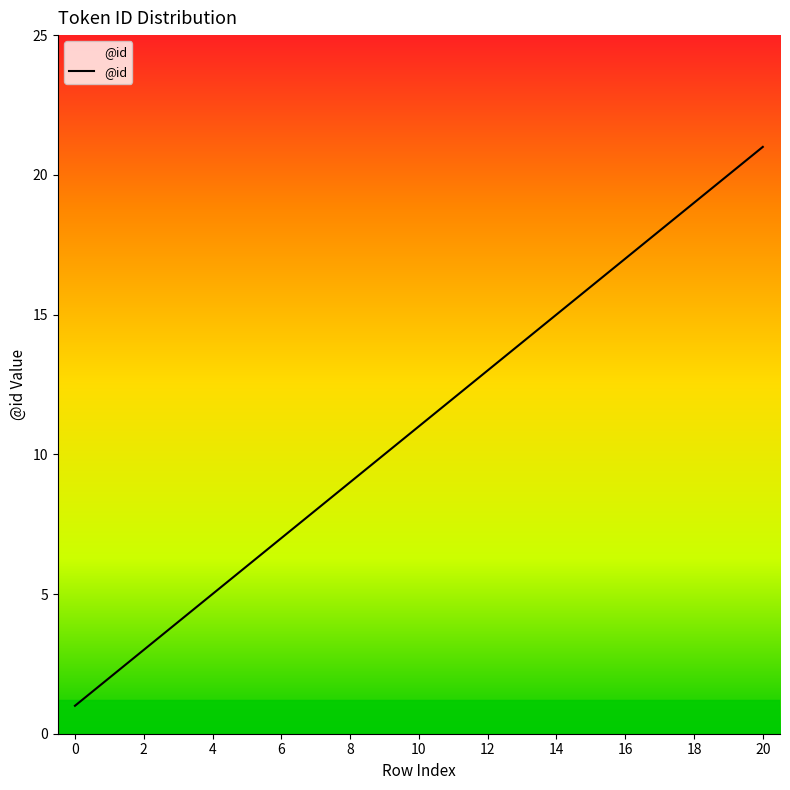

How many lines are shown in the chart?

1